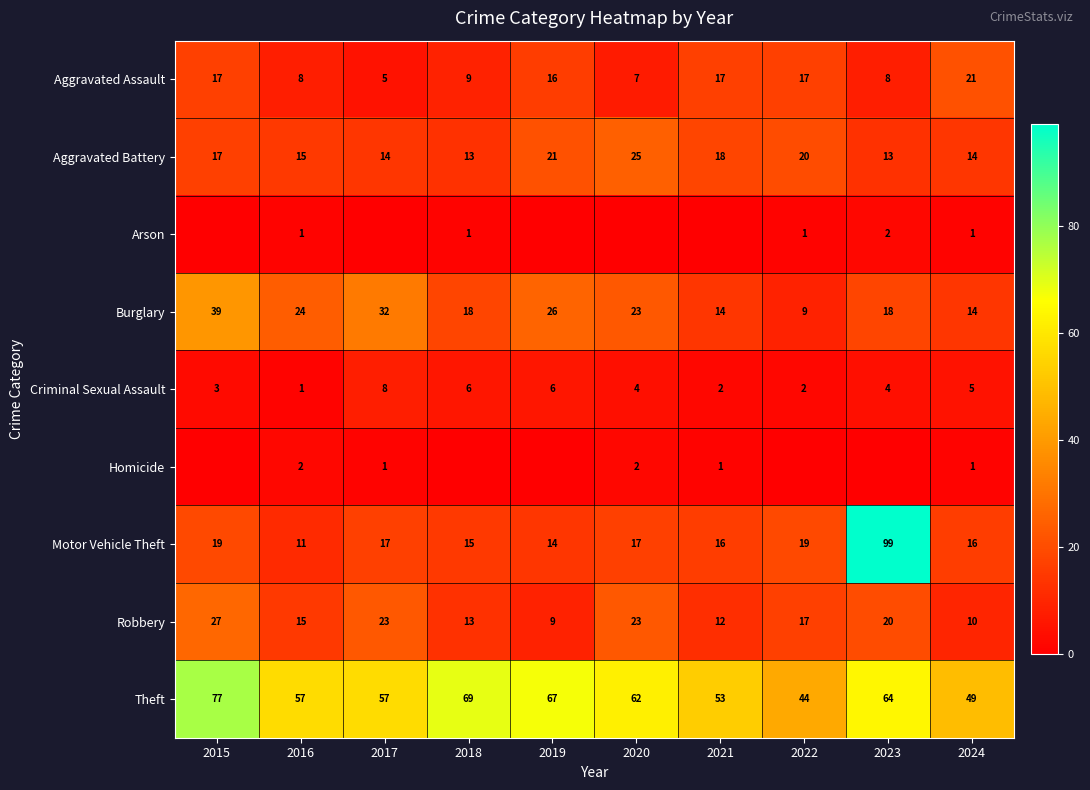

True or false: Motor Vehicle Theft has a value of 17 at 2020.

True